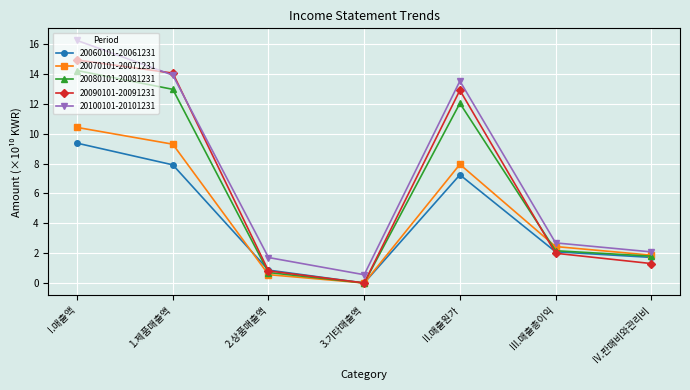

What position from the left is 2.상품매출액?

3